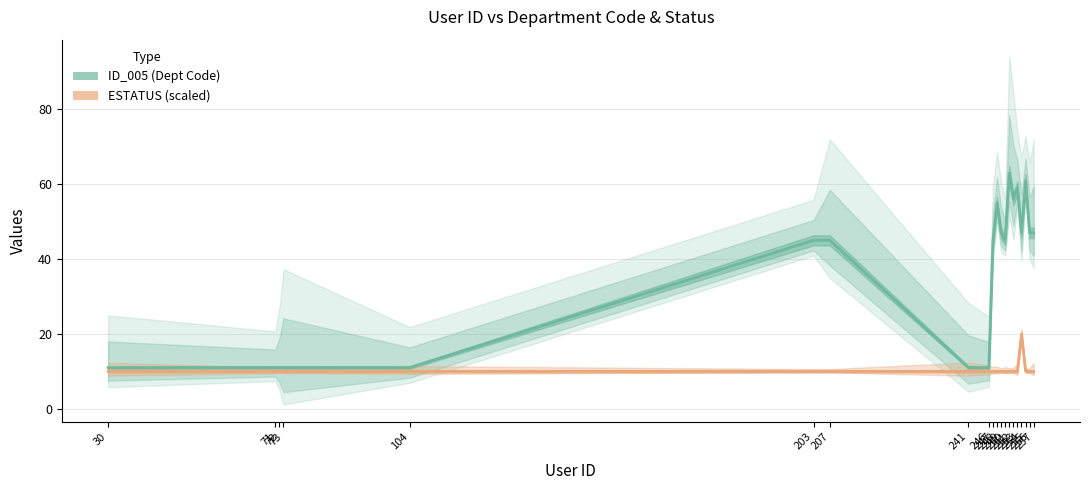

True or false: ID_005 (Dept Code) and ESTATUS (scaled) intersect in this chart.

False